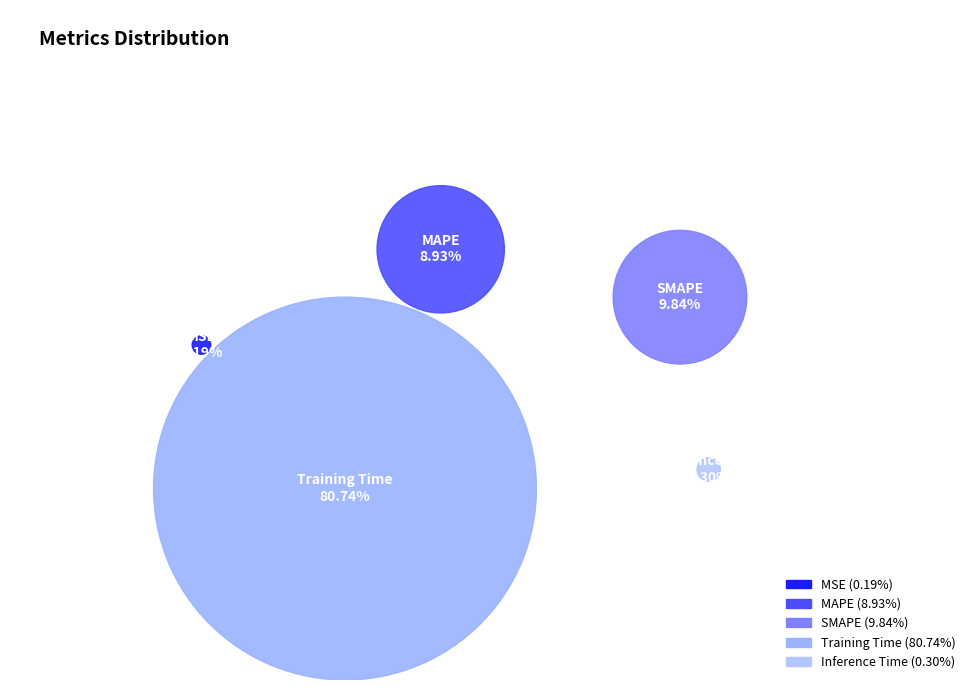

What is the smallest slice in the pie chart?

MSE